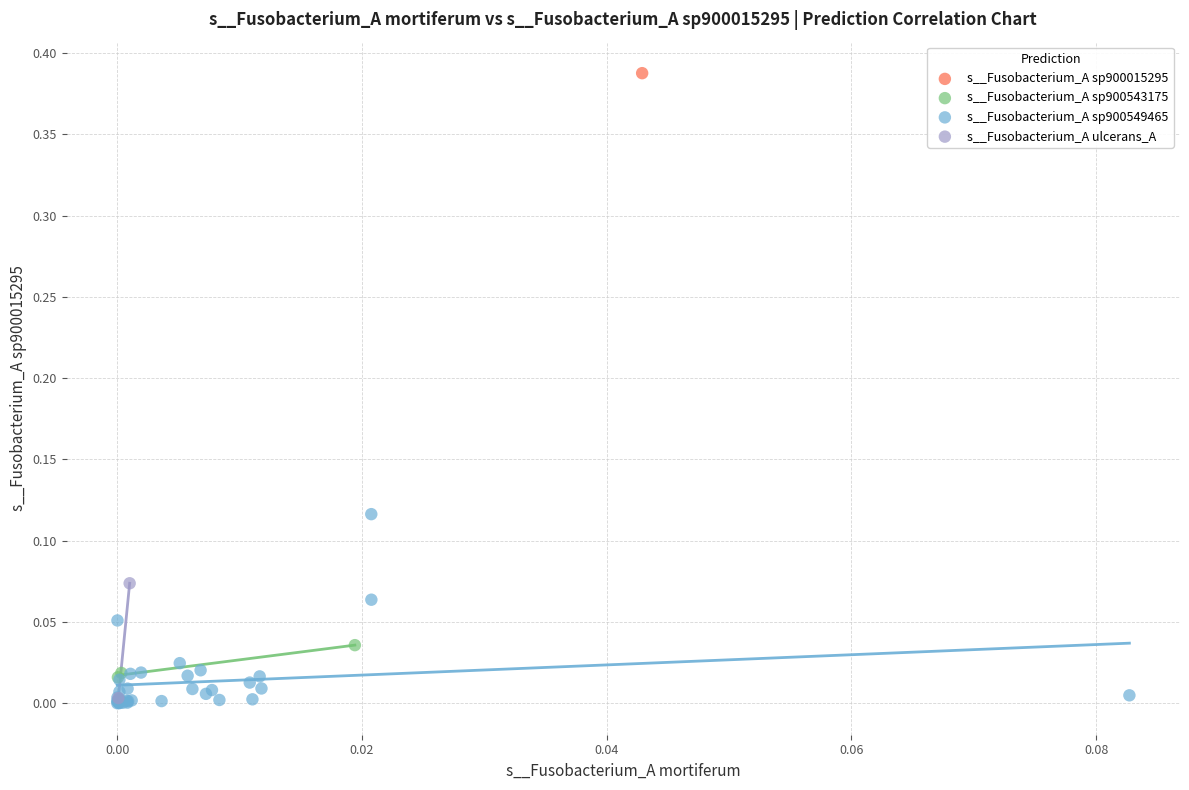

Which series contains the highest Y value?

s__Fusobacterium_A sp900015295